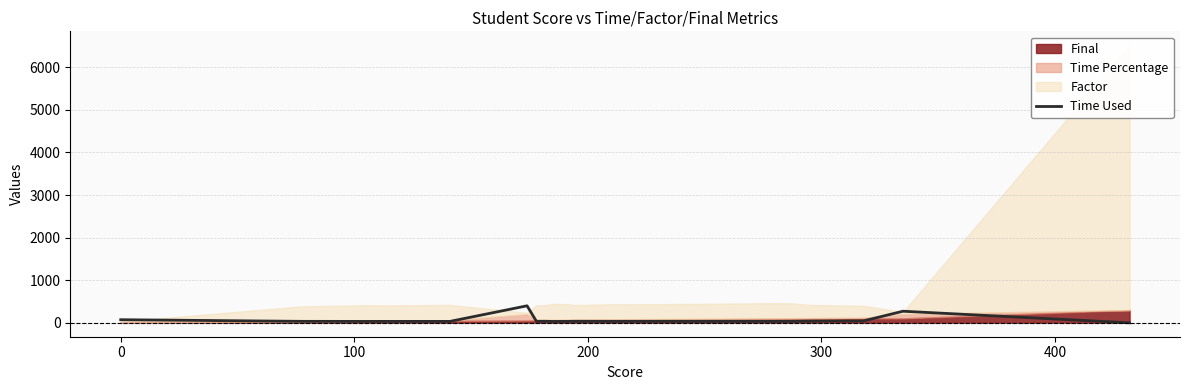

What position from the right is 400?

15